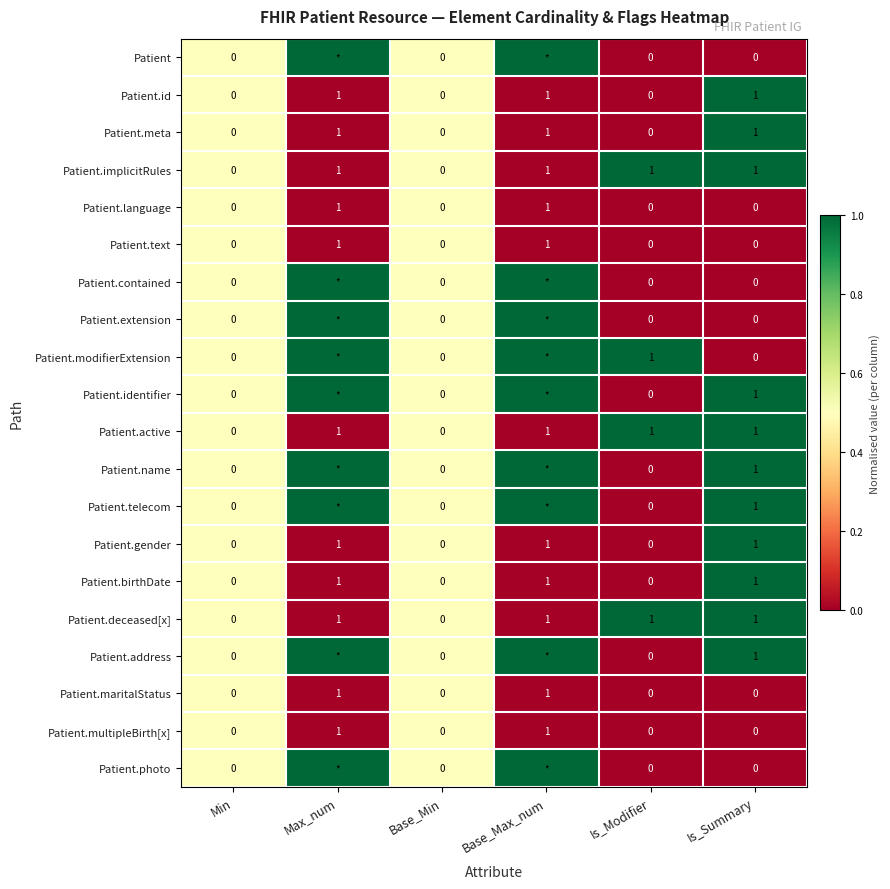

The Patient.birthDate series shows -1 at Base_Min. True or false?

False